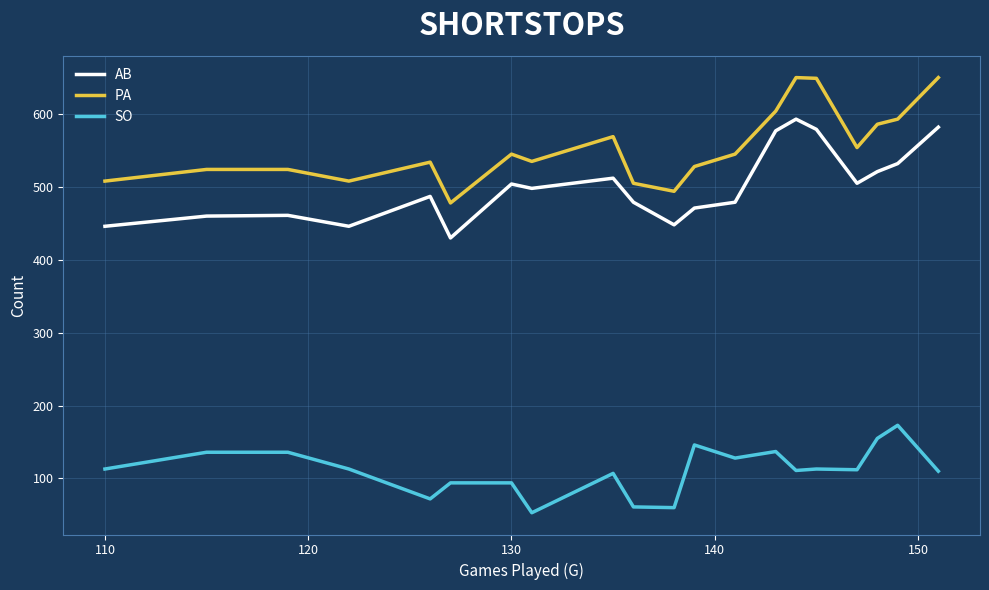

How many lines are shown in the chart?

3